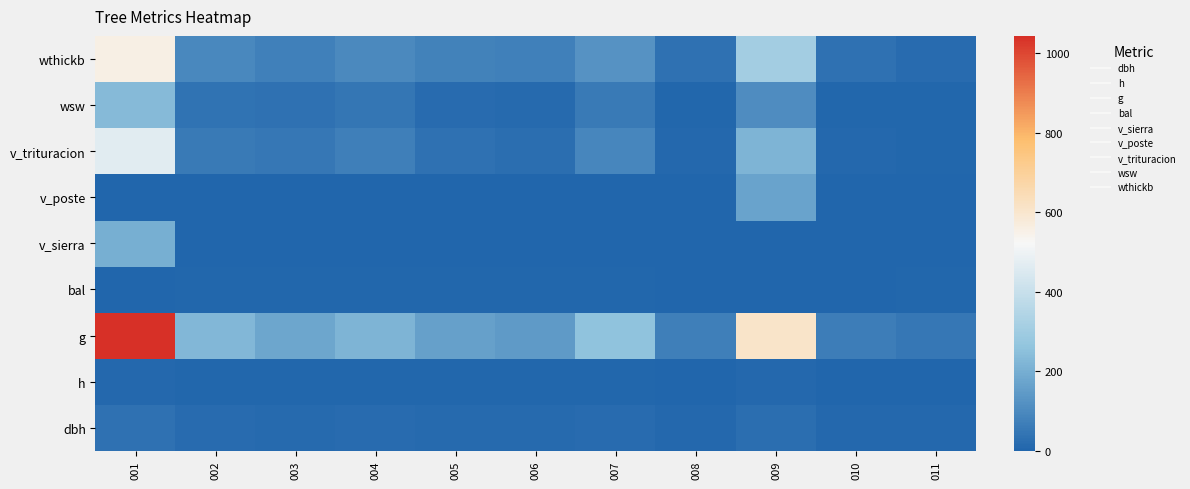

At how many categories does at least one series exceed 778?

1